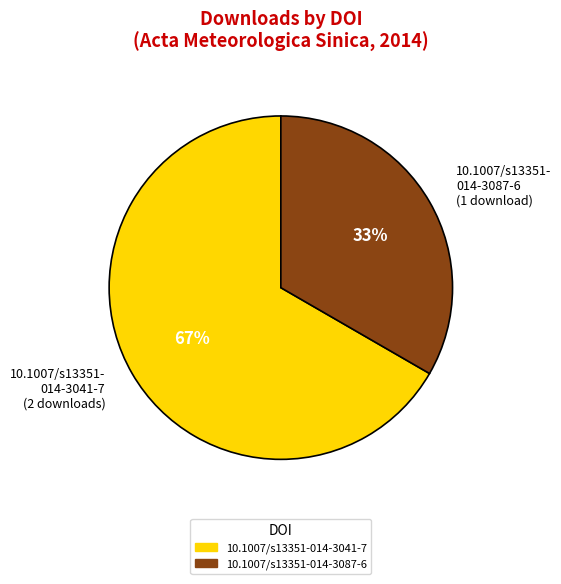

The 10.1007/s13351- 014-3087-6 (1 download) slice represents 33% of the pie. True or false?

True